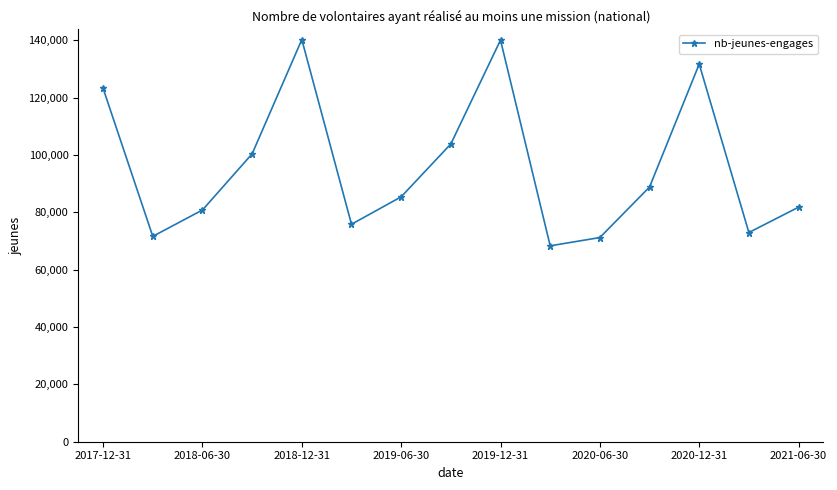

What is the value of the 14th point from the left?

72982